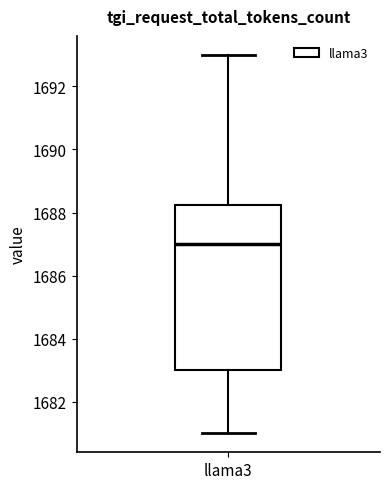

Read this box plot against the y-axis: the position of the median line, the range covered by the box, and the ends of both whiskers. The values are not printed on the chart, so give them approximately, as read against the axis.

median 1687.0, box 1683.0 to 1688.2, whiskers 1681.0 to 1693.0